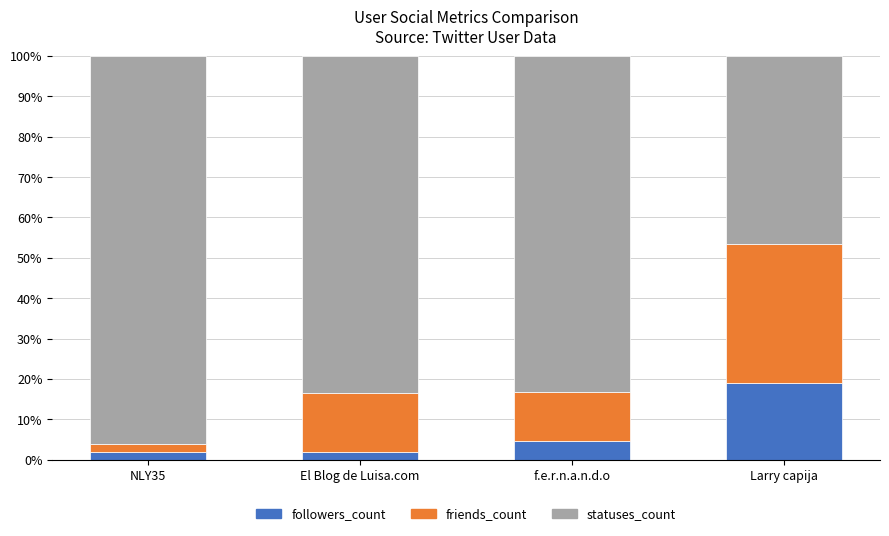

What is the total value across all series at f.e.r.n.a.n.d.o?

100.0